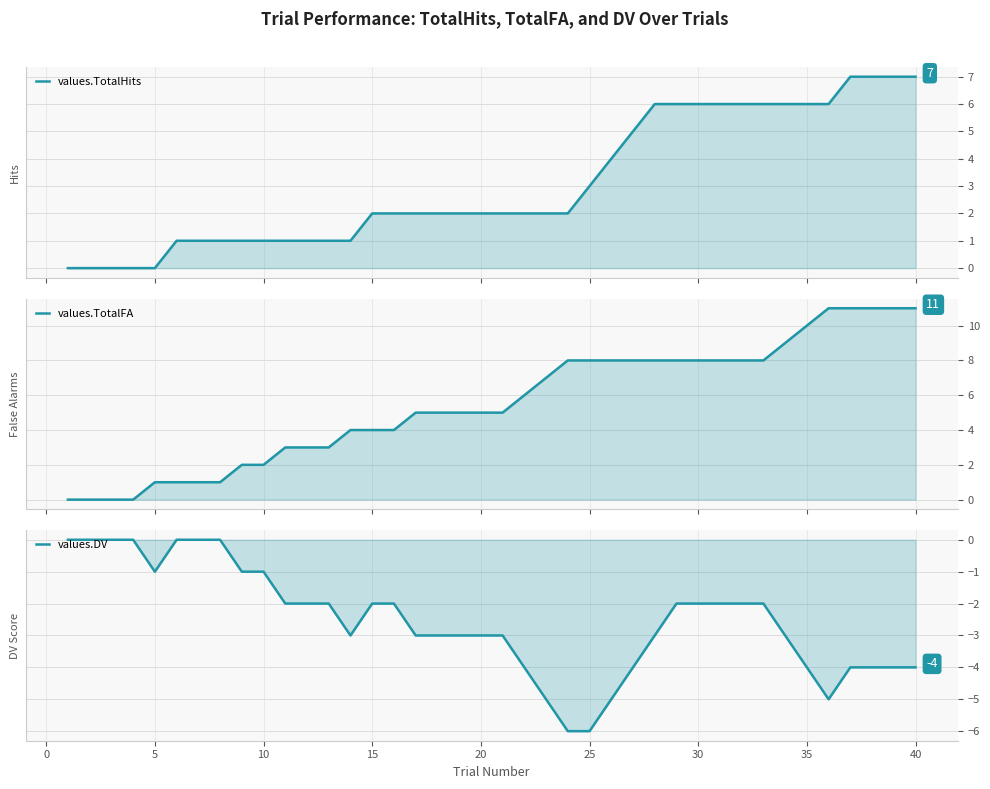

What is the approximate value of values.TotalFA at 30, to the nearest 10?

10